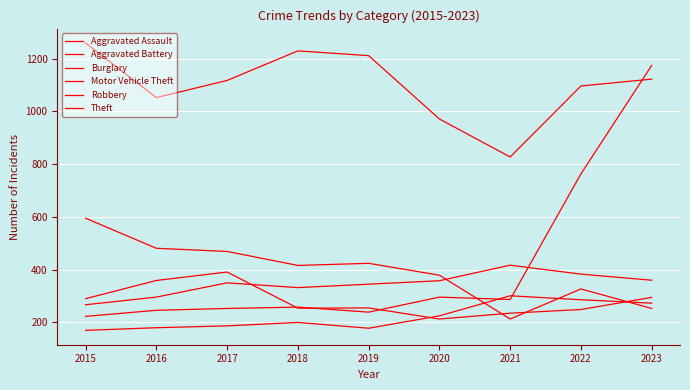

What is the sum of the Robbery values at 2022 and 2018?

503